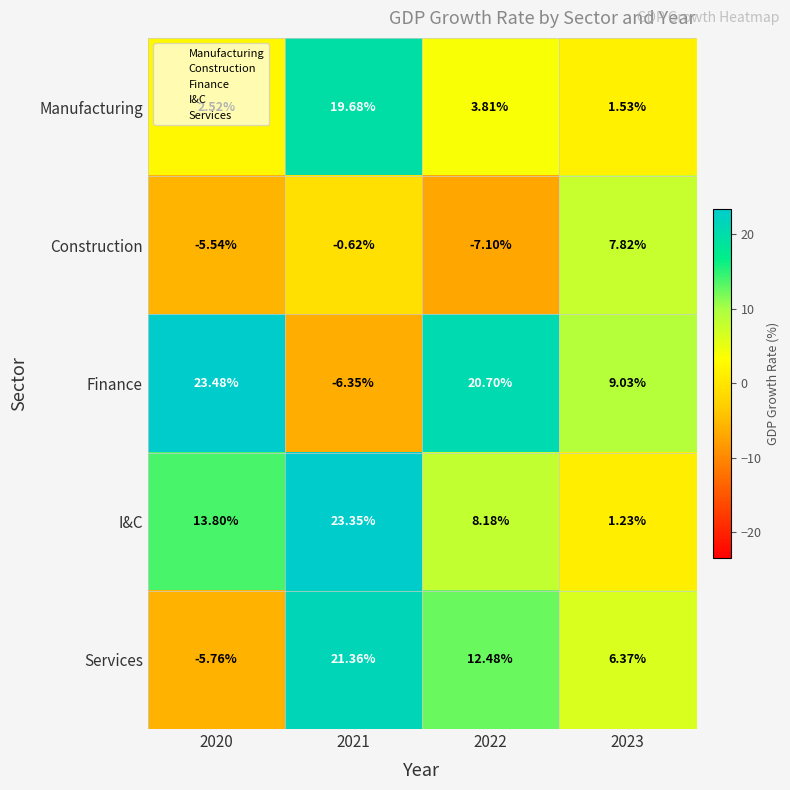

Is the value of Finance at 2020 greater than the value of I&C at 2021?

Yes